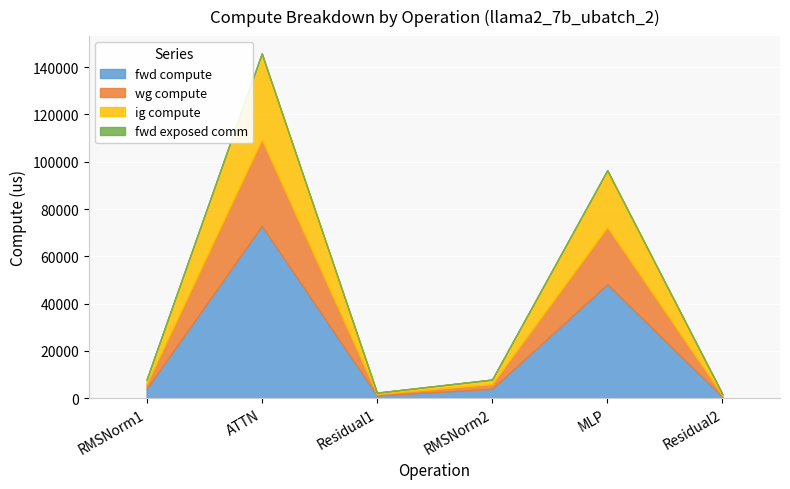

True or false: ig compute has a value of 584.4 at Residual2.

True